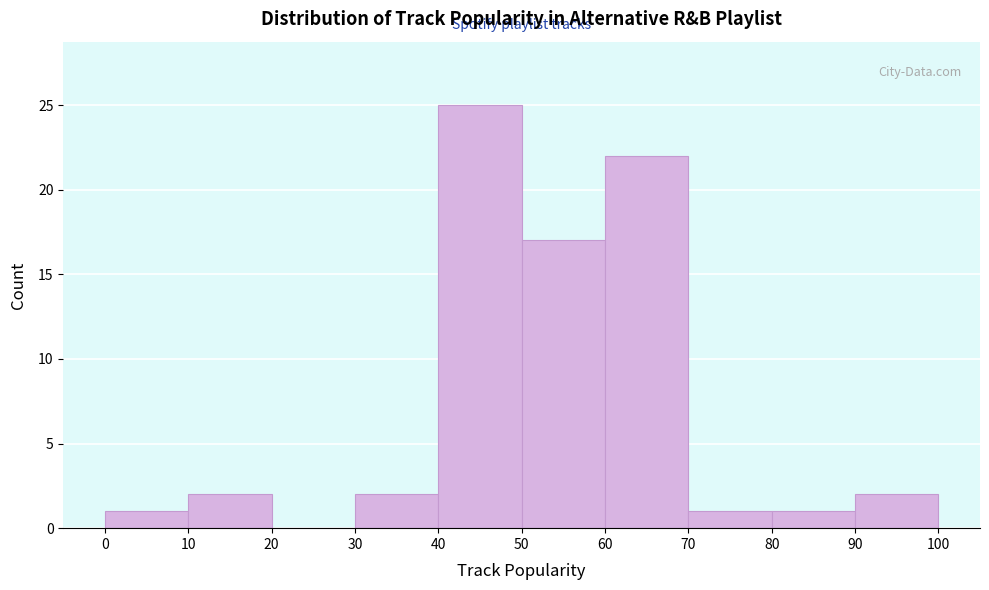

Reading left to right, transcribe this chart: for each bar, give the range it covers on the x-axis and its height. The values are not printed on the chart, so give them approximately, as read against the axis.

0 to 10: 1
10 to 20: 2
20 to 30: 0
30 to 40: 2
40 to 50: 25
50 to 60: 17
60 to 70: 22
70 to 80: 1
80 to 90: 1
90 to 100: 2